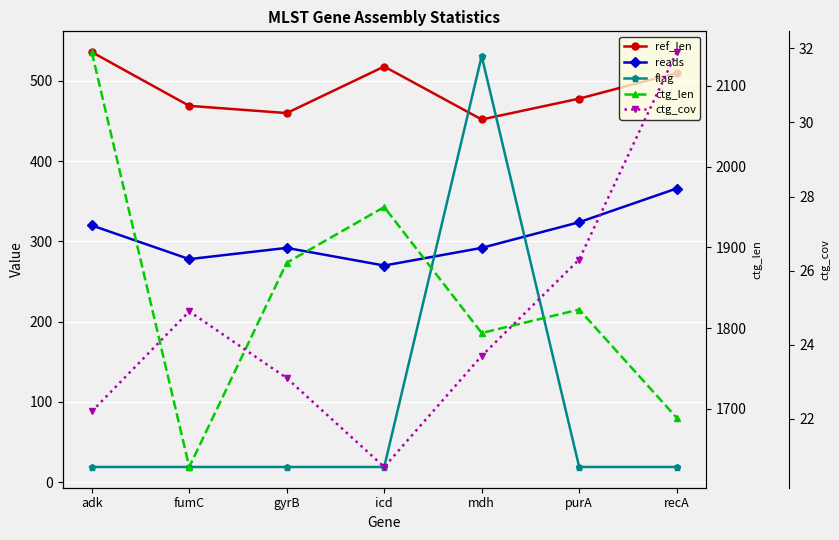

What is the total value across all series at adk?

3039.2